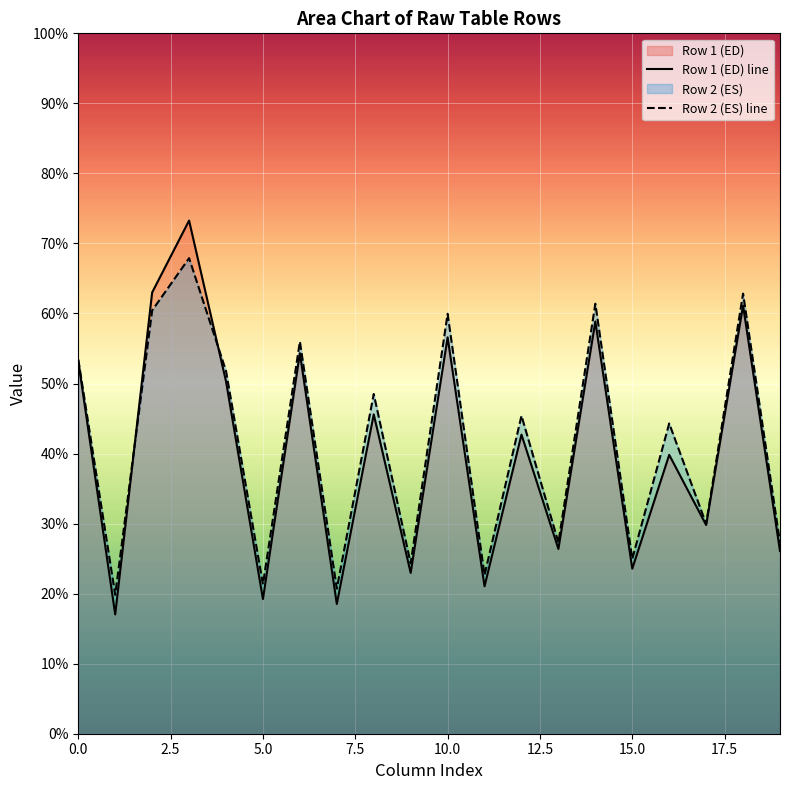

What is the maximum value for Row 1 (ED) line?

73.3